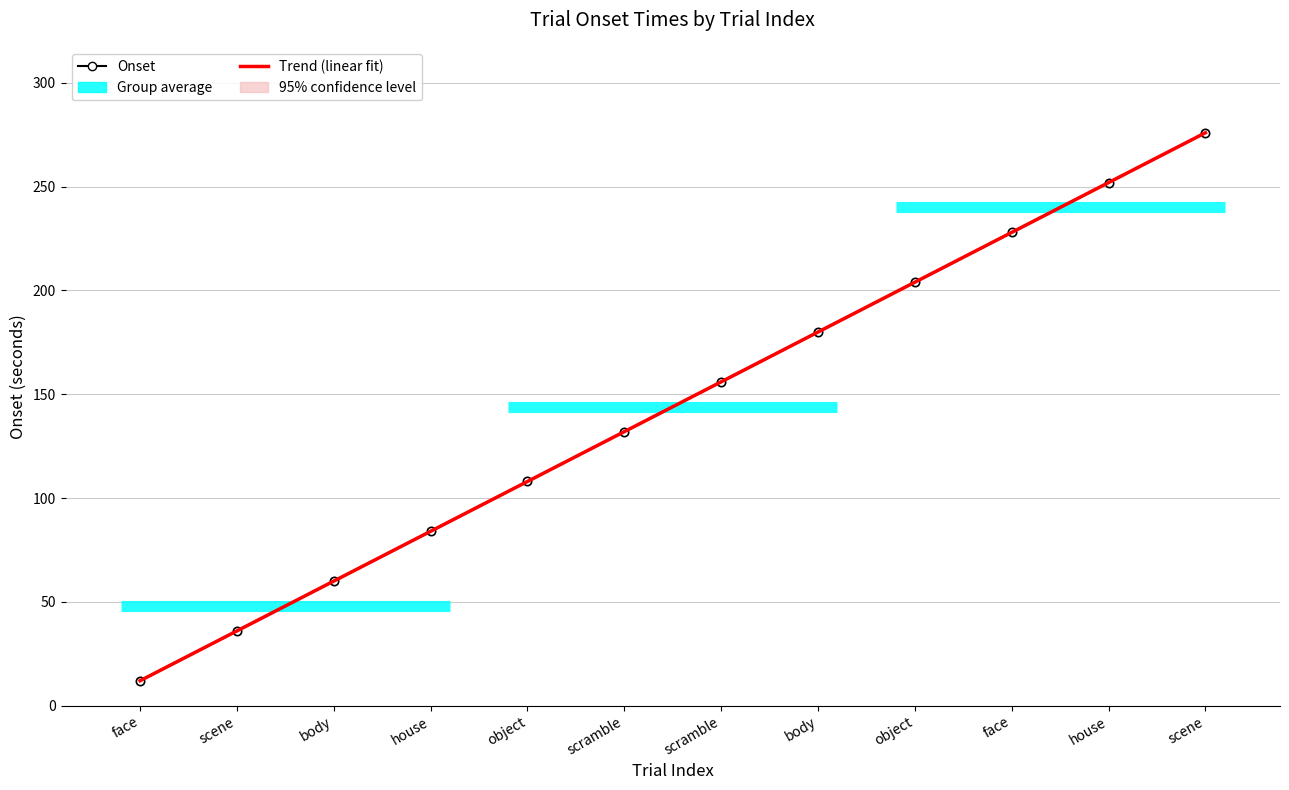

Is the value of Trend (linear fit) at scramble greater than the value of Onset at object?

Yes